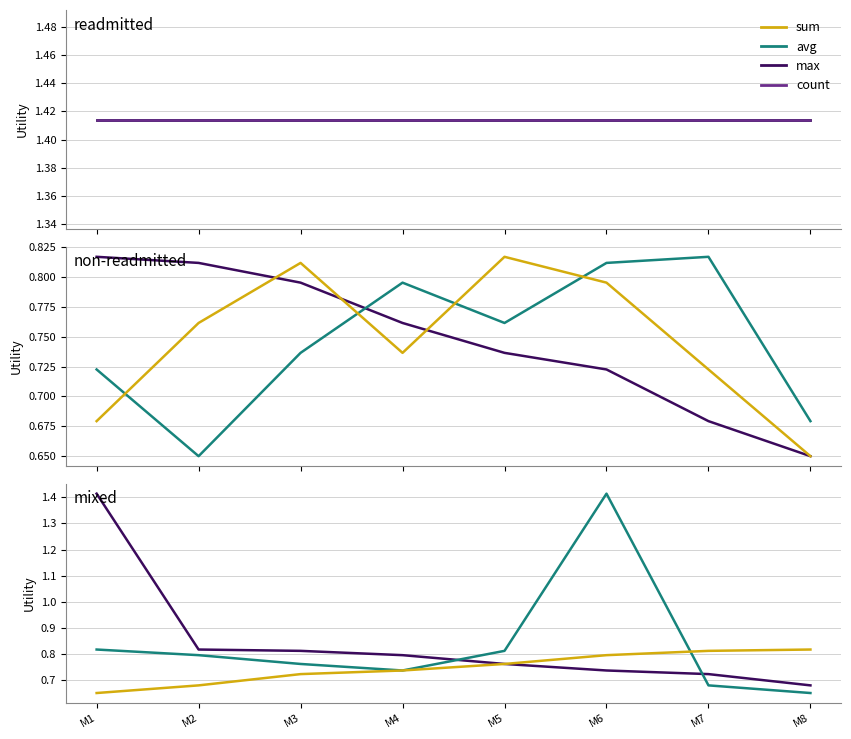

Count the max values in the range 0 to 1.

7